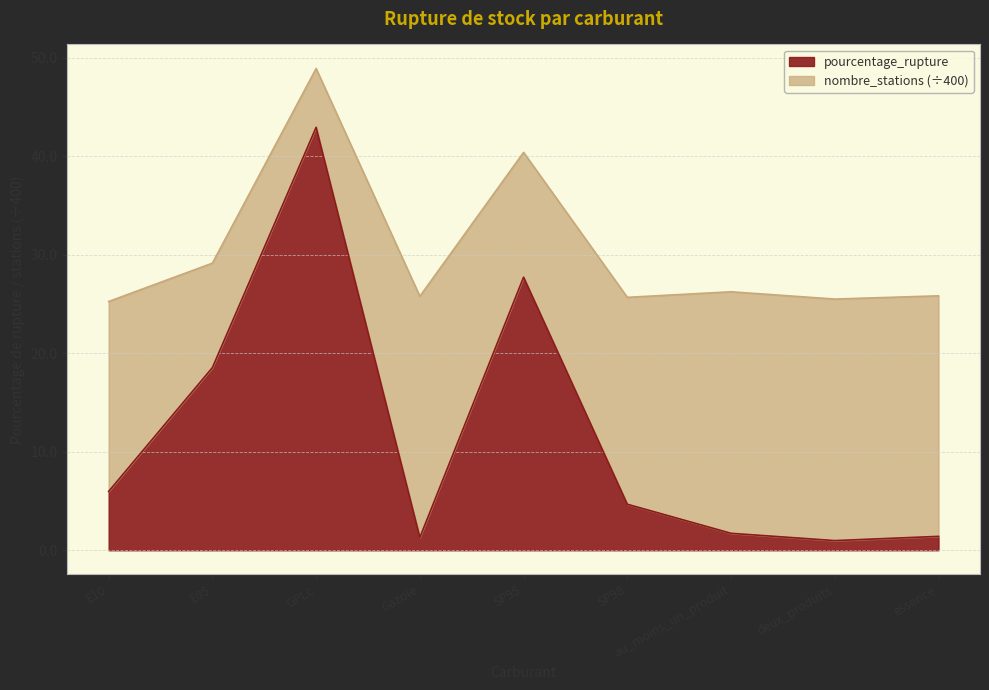

Is it true that the value at GPLc is 15.3?

False